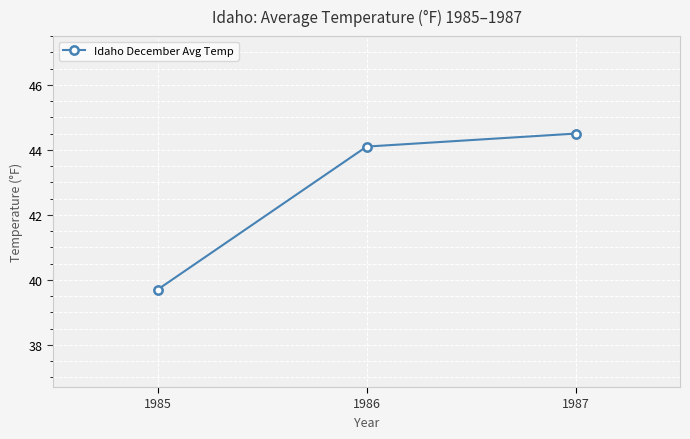

What is the difference between the values at 1986 and 1985?

4.4